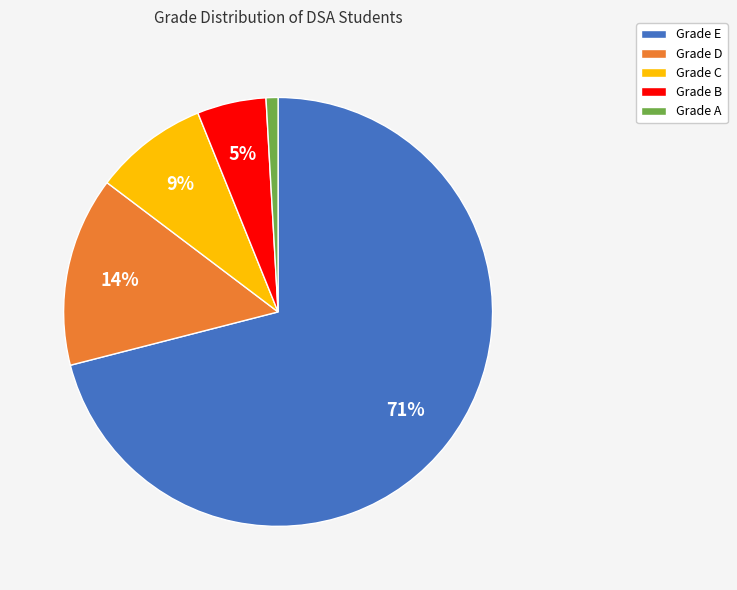

What is the majority slice?

Grade E